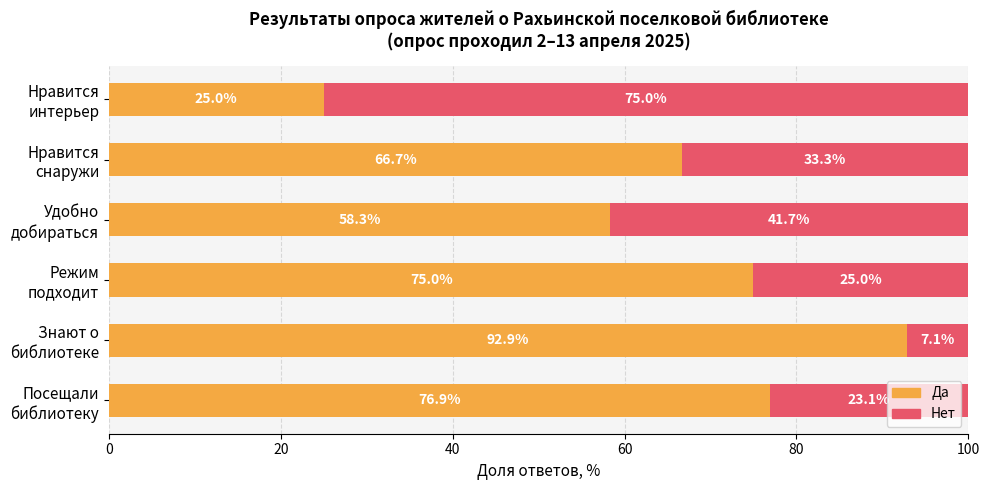

What is the minimum value for Да?

25.0